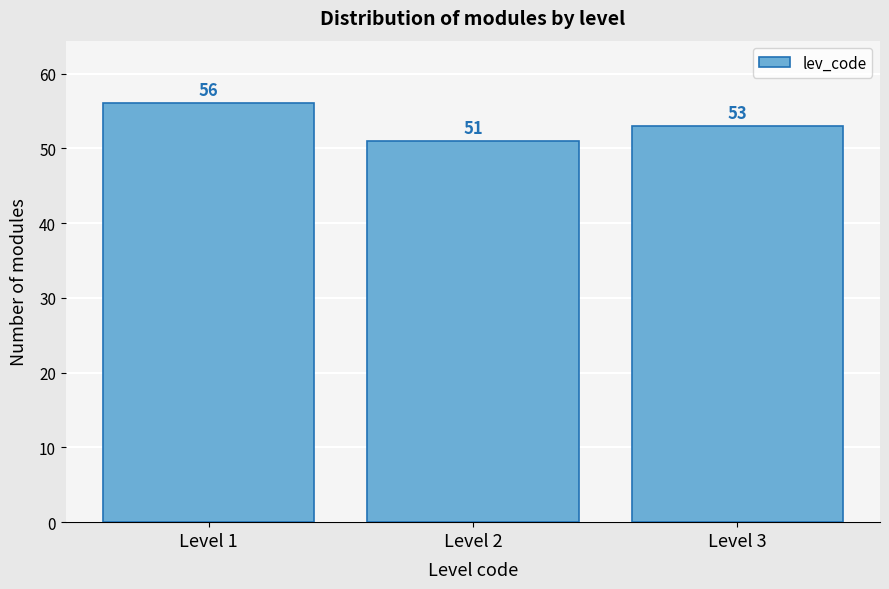

Reading right to left, what are all the values shown in this chart?

Level 3=53	Level 2=51	Level 1=56